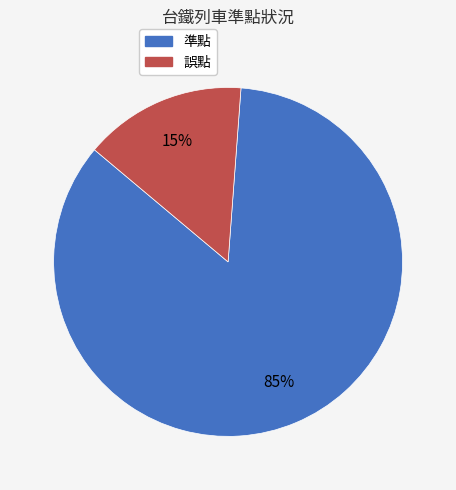

What is the smallest slice in the pie chart?

誤點